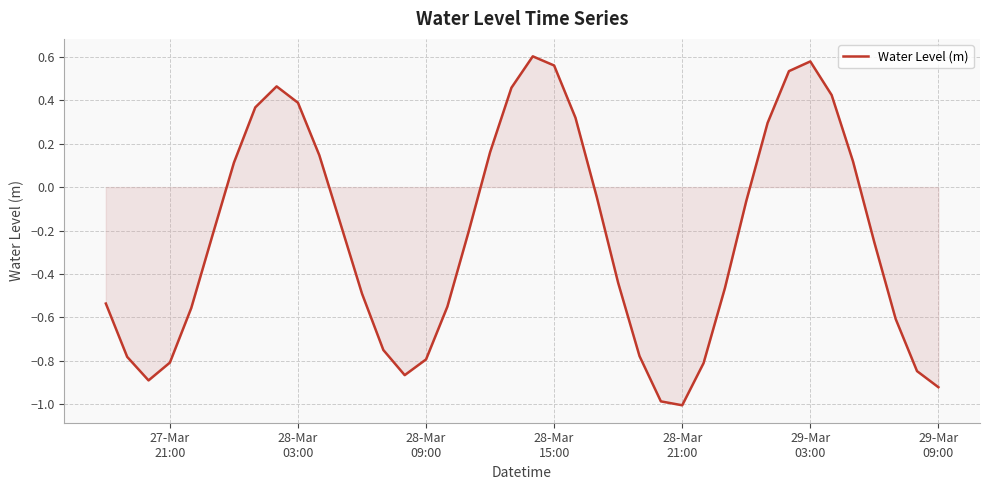

What is the difference between the second highest and second lowest values?

1.6